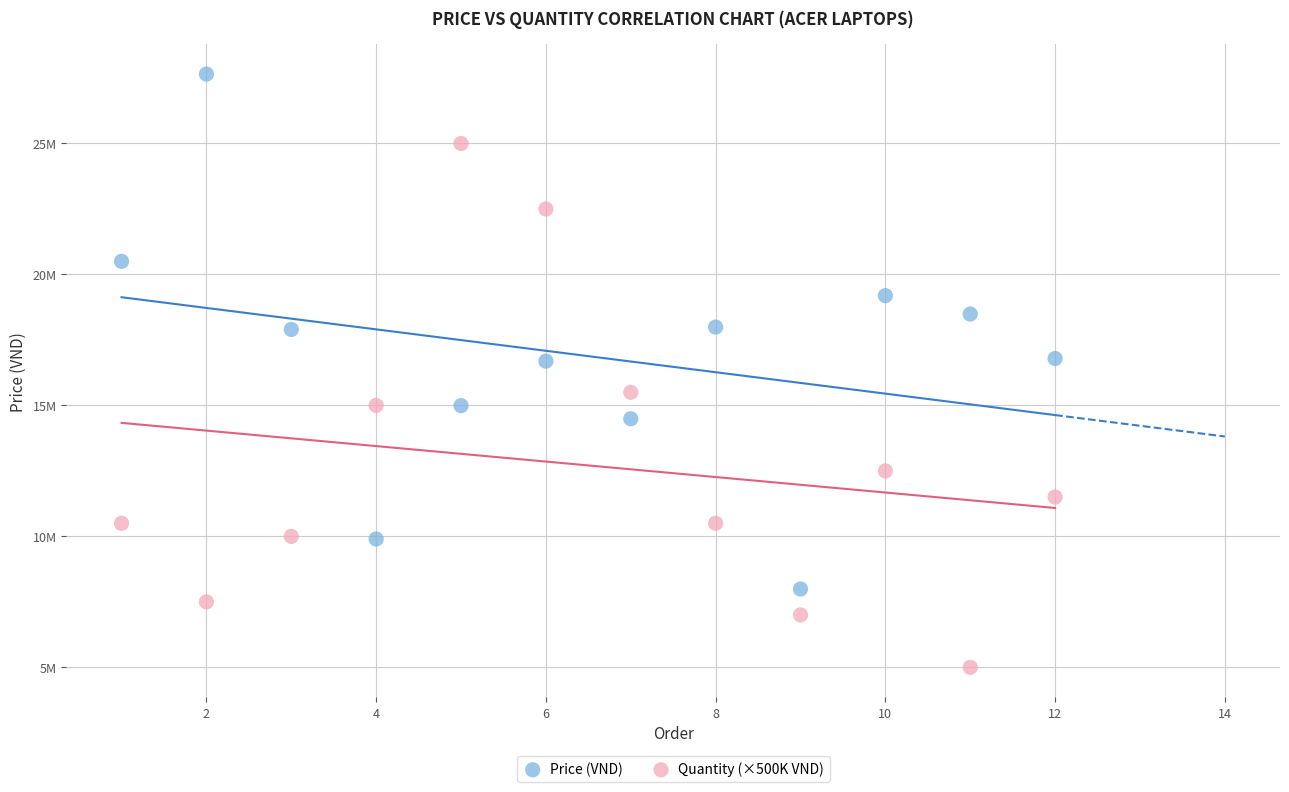

Which series reaches the minimum Y coordinate?

Quantity (×500K VND)